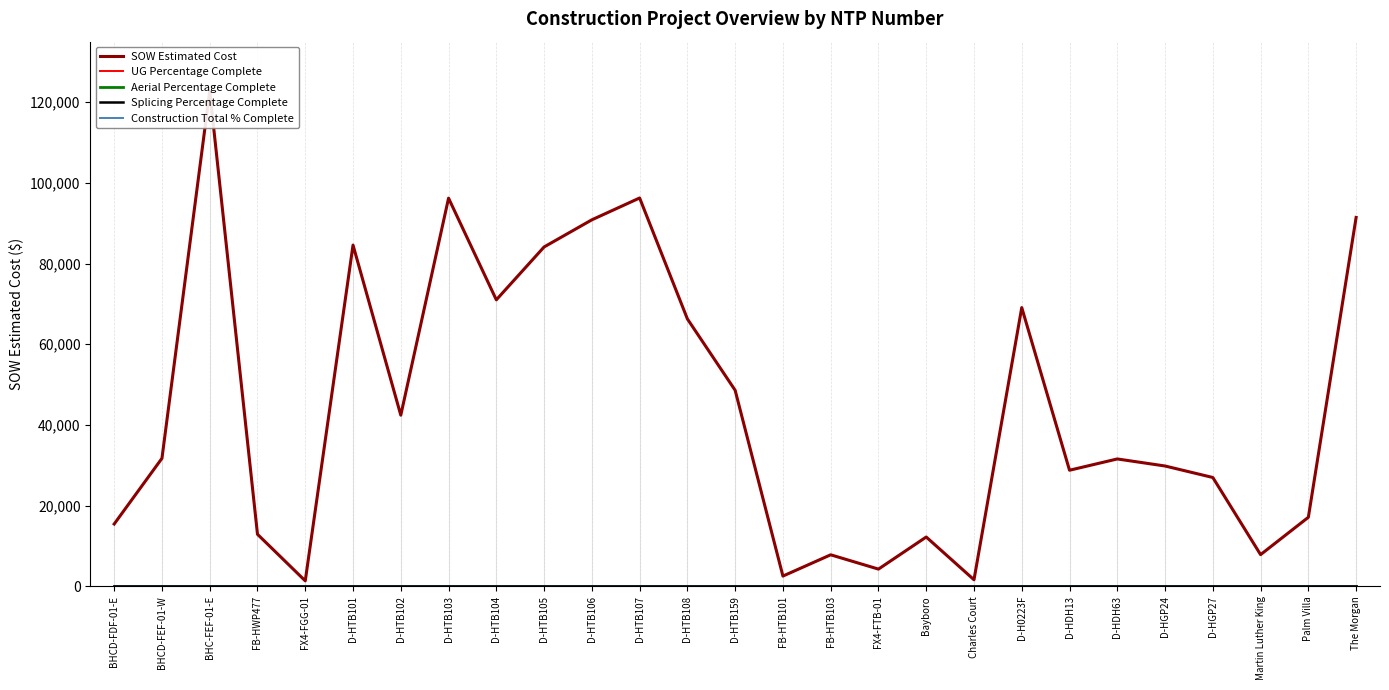

How many lines are shown in the chart?

5